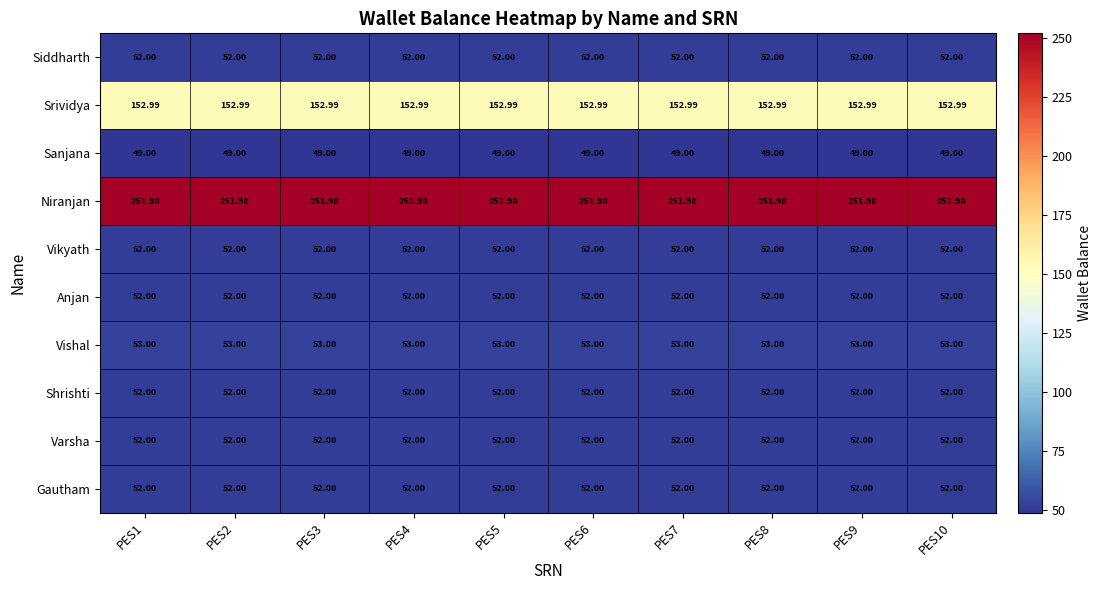

Which series has the largest total across all categories?

Niranjan